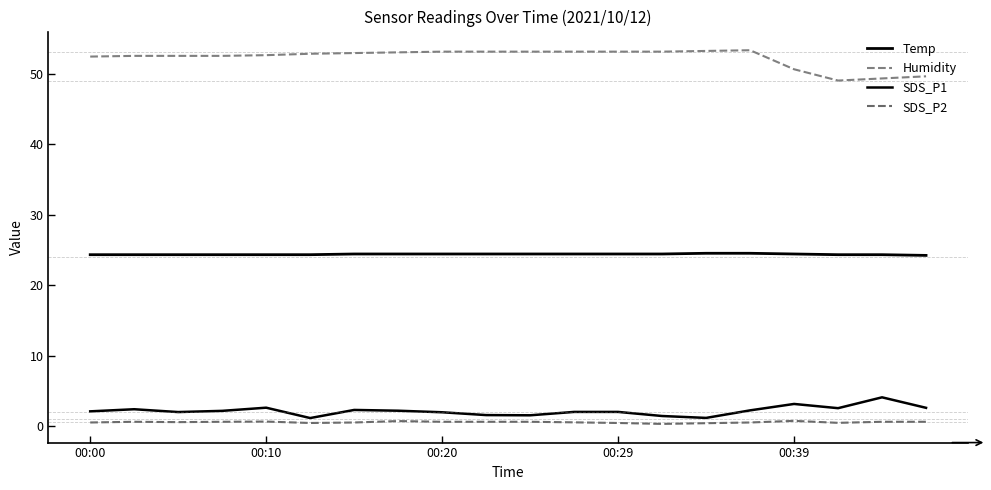

Reading right to left, transcribe all the data shown in this chart.

Temp: 24.2	24.3	24.3	24.4	24.5	24.5	24.4	24.4	24.4	24.4	24.4	24.4	24.4	24.4	24.3	24.3	24.3	24.3	24.3	24.3
Humidity: 49.6	49.3	49.0	50.6	53.3	53.2	53.1	53.1	53.1	53.1	53.1	53.1	53.0	52.9	52.8	52.6	52.5	52.5	52.5	52.4
SDS_P1: 2.6	4.1	2.5	3.1	2.2	1.1	1.4	2.0	2.0	1.5	1.6	1.9	2.2	2.3	1.1	2.6	2.1	2.0	2.4	2.1
SDS_P2: 0.6	0.6	0.5	0.7	0.5	0.4	0.3	0.4	0.5	0.6	0.6	0.6	0.7	0.5	0.4	0.6	0.6	0.6	0.6	0.5